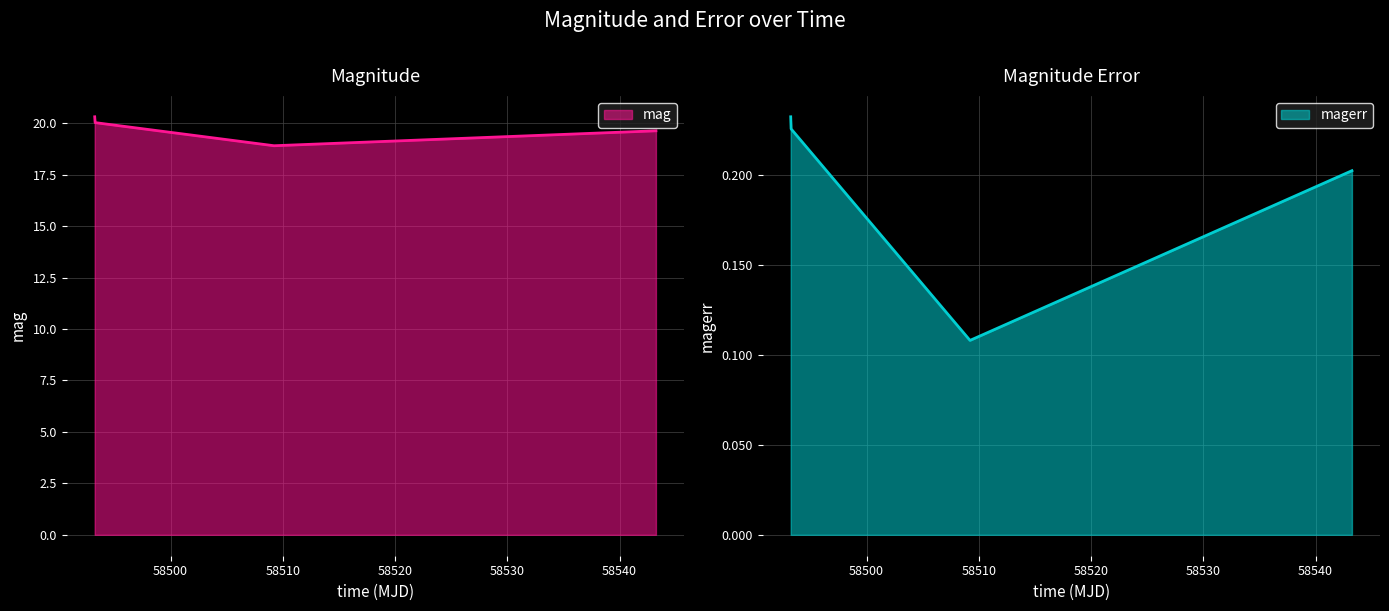

List the series in order of their peak value, lowest first.

magerr, mag